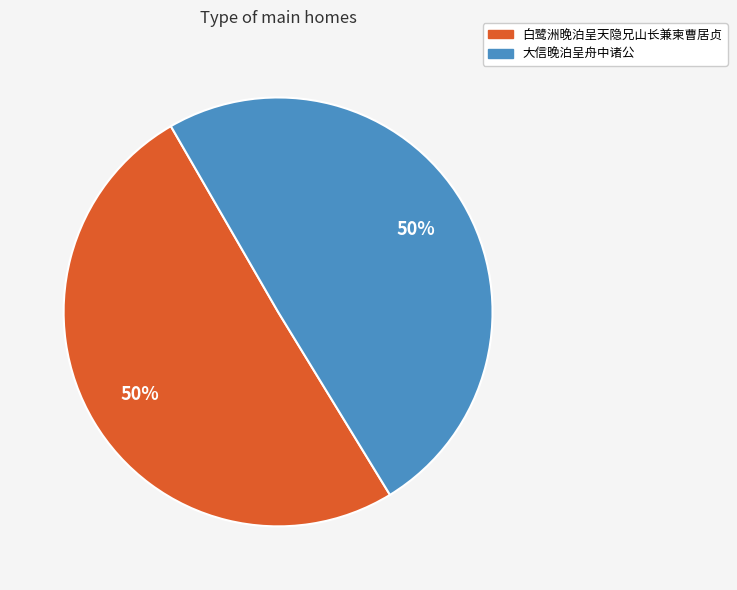

Is it true that 白鹭洲晚泊呈天隐兄山长兼柬曹居贞 is 42% of the pie?

False